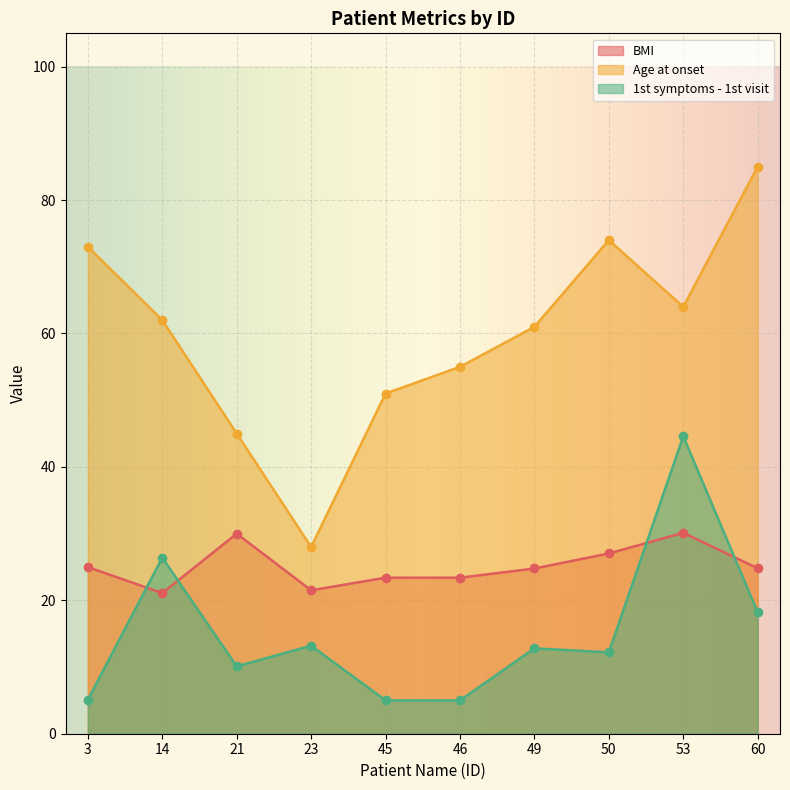

What are all the series names shown in the legend?

BMI, Age at onset, 1st symptoms - 1st visit